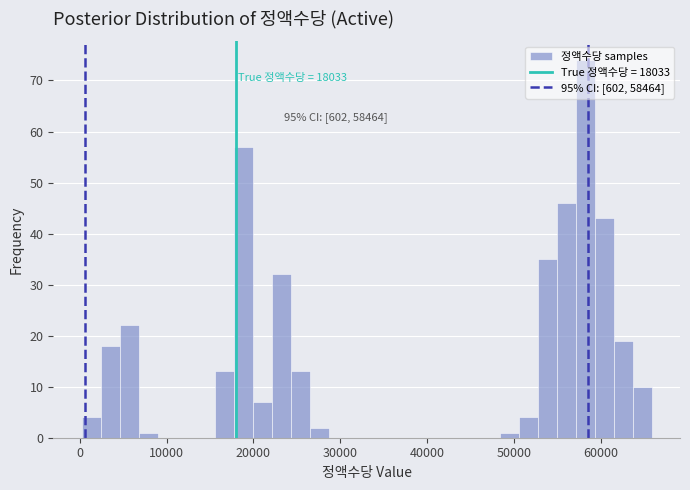

Around what value on the x-axis is the tallest bar? Give the approximate position of its centre, as read against the axis.

58000